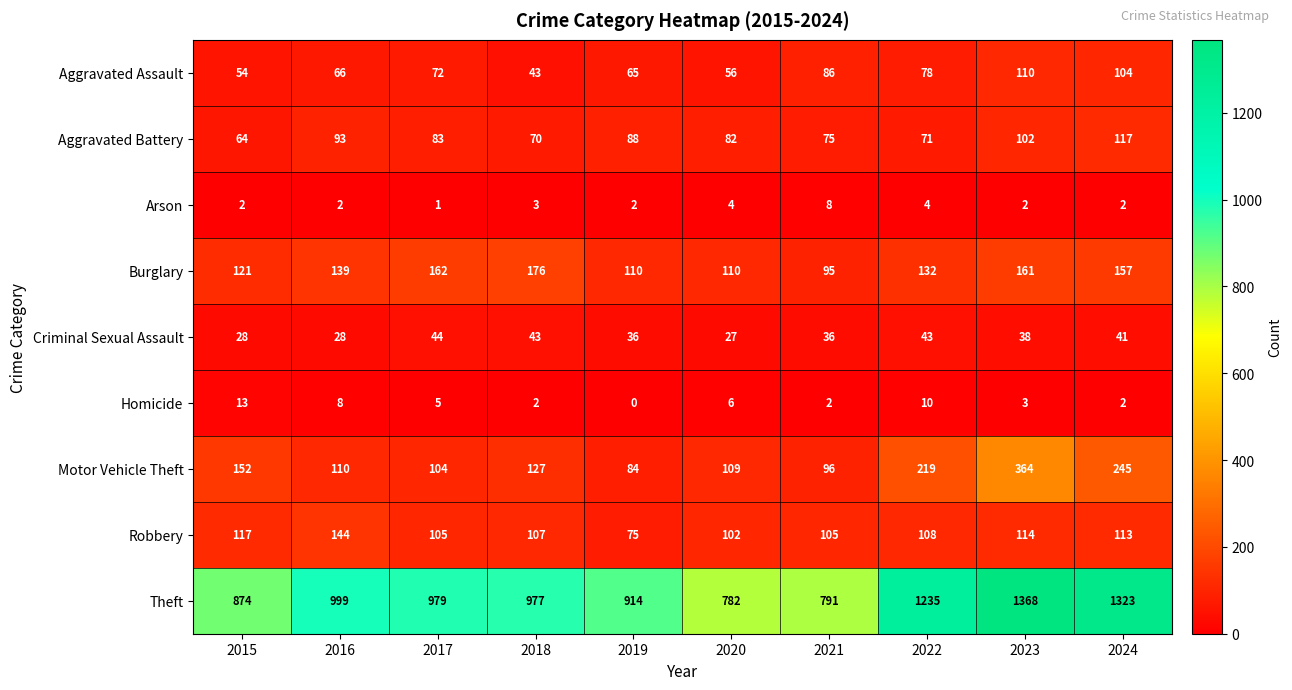

What is the total value across all series at 2024?

2104